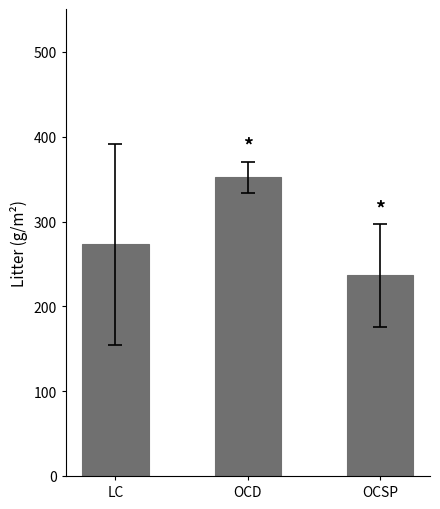

What is the label of the 1st bar from the left?

LC